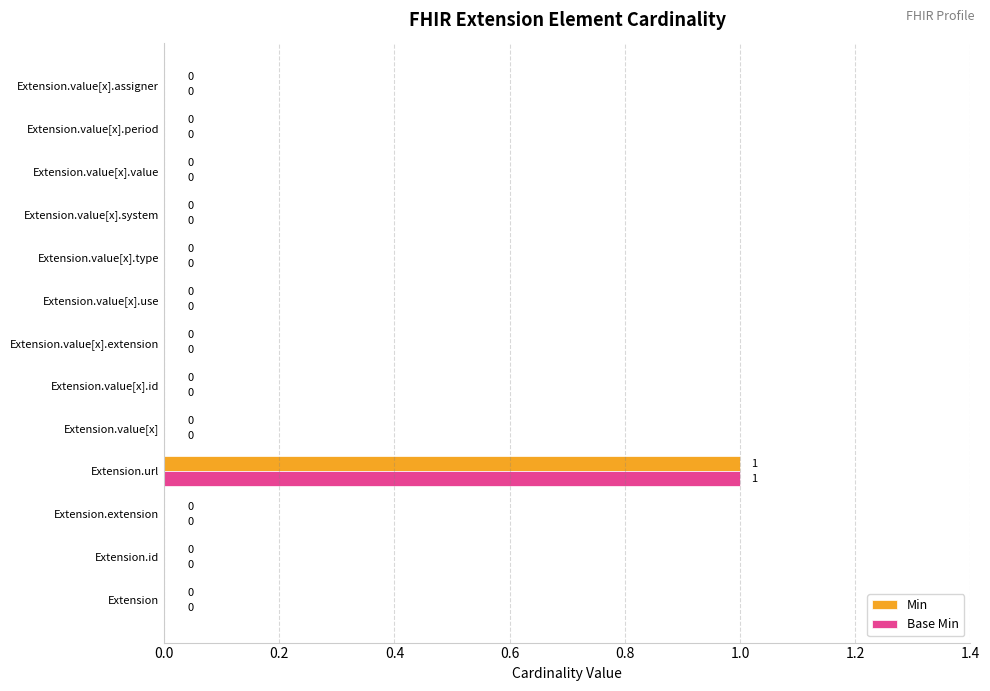

At which category is the sum across all series the highest?

Extension.url